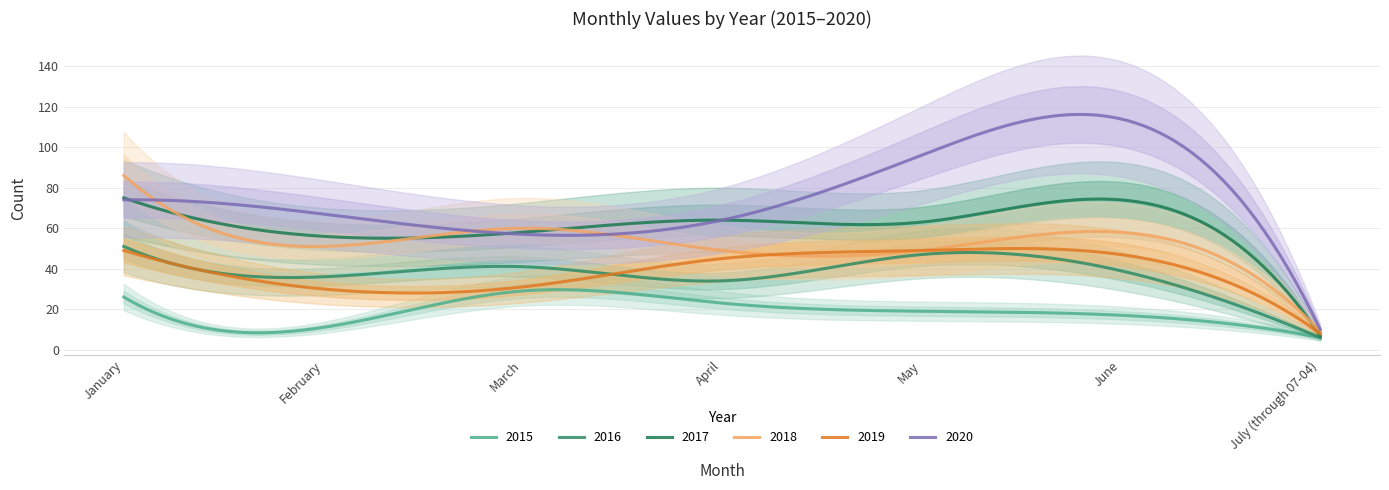

Which series changed the most between February and April?

2019